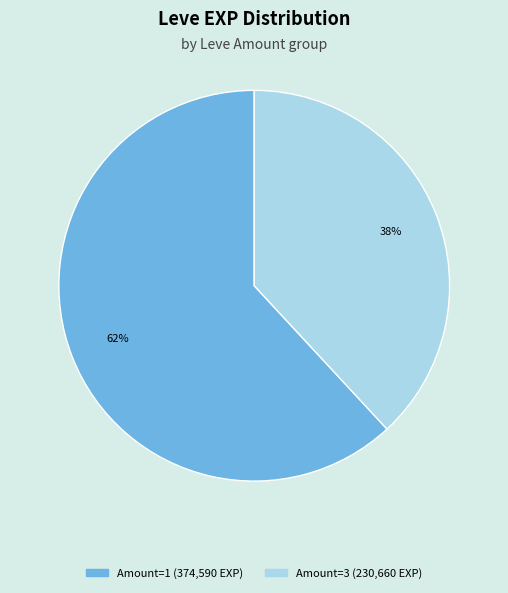

To the nearest percent, what is the average slice percentage?

50%